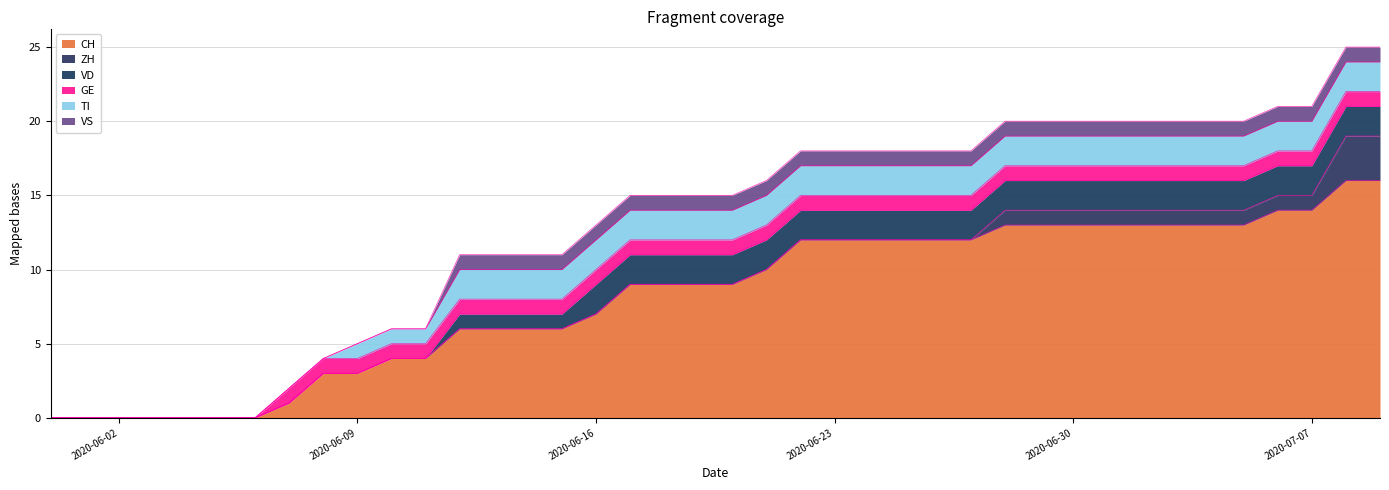

Reading left to right, transcribe all the data shown in this chart.

CH: 0	0	0	0	0	0	0	1	3	3	4	4	6	6	6	6	7	9	9	9	9	10	12	12	12	12	12	12	13	13	13	13	13	13	13	13	14	14	16	16
ZH: 0	0	0	0	0	0	0	0	0	0	0	0	0	0	0	0	0	0	0	0	0	0	0	0	0	0	0	0	1	1	1	1	1	1	1	1	1	1	3	3
VD: 0	0	0	0	0	0	0	0	0	0	0	0	1	1	1	1	2	2	2	2	2	2	2	2	2	2	2	2	2	2	2	2	2	2	2	2	2	2	2	2
GE: 0	0	0	0	0	0	0	1	1	1	1	1	1	1	1	1	1	1	1	1	1	1	1	1	1	1	1	1	1	1	1	1	1	1	1	1	1	1	1	1
TI: 0	0	0	0	0	0	0	0	0	1	1	1	2	2	2	2	2	2	2	2	2	2	2	2	2	2	2	2	2	2	2	2	2	2	2	2	2	2	2	2
VS: 0	0	0	0	0	0	0	0	0	0	0	0	1	1	1	1	1	1	1	1	1	1	1	1	1	1	1	1	1	1	1	1	1	1	1	1	1	1	1	1